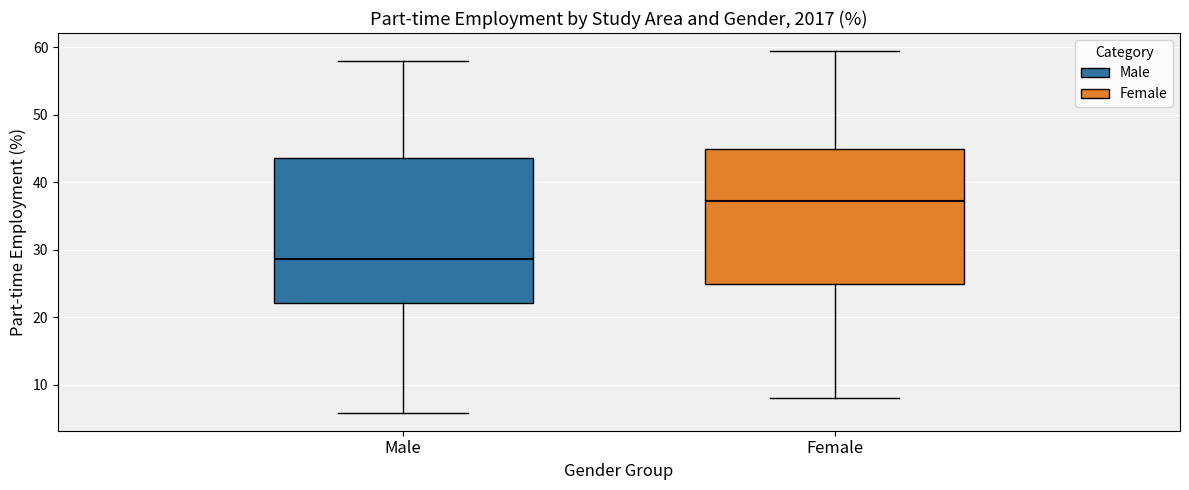

Where does the upper whisker of the box for Female end on the y-axis? The values are not printed on the chart, so give them approximately, as read against the axis.

59